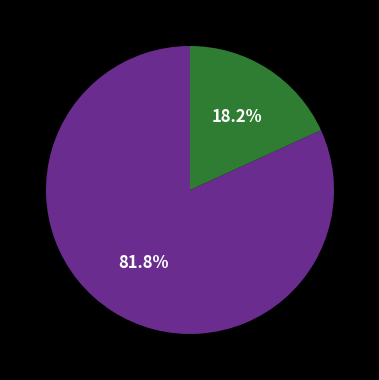

Does any single category account for the majority?

Yes